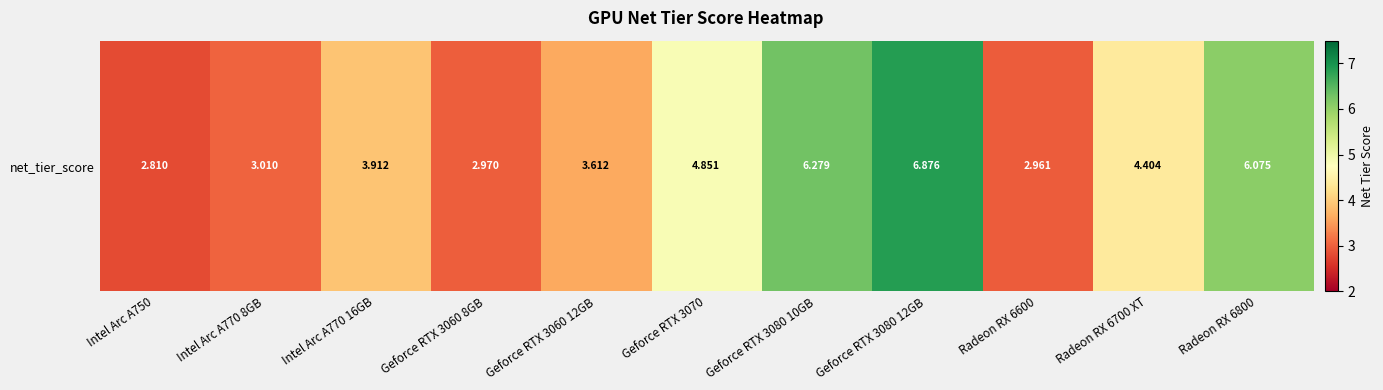

Which label corresponds to the smallest value in the chart?

Intel Arc A750